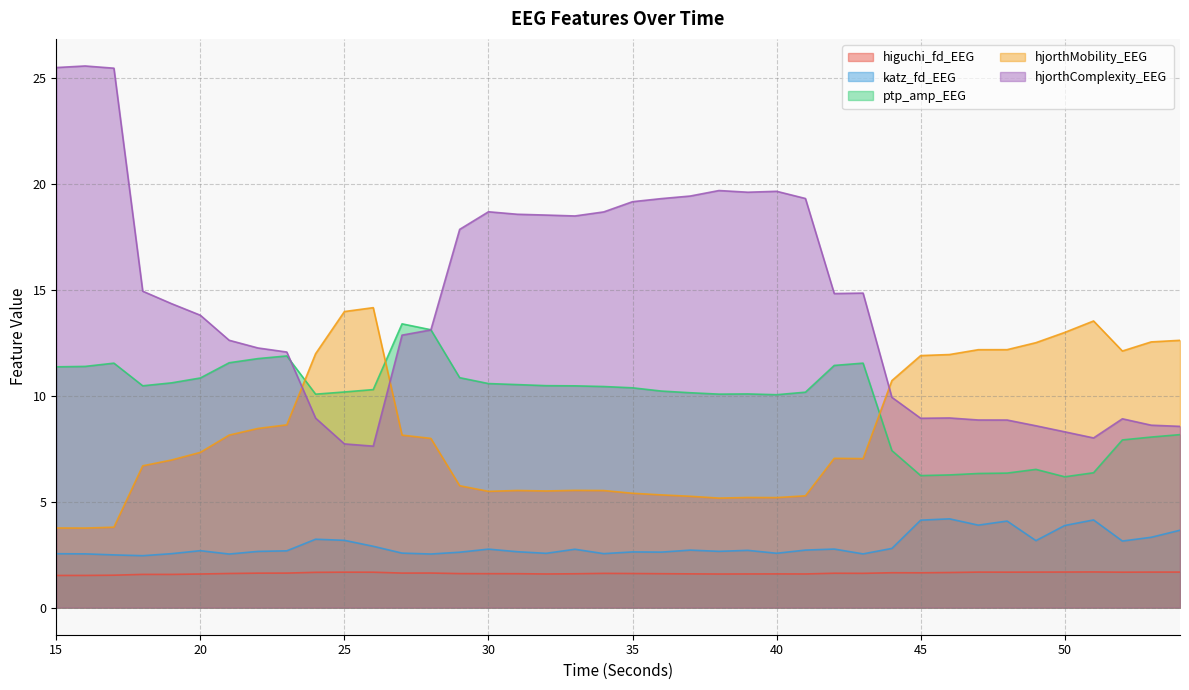

What is the spread (max minus min) of values at 17?

23.9